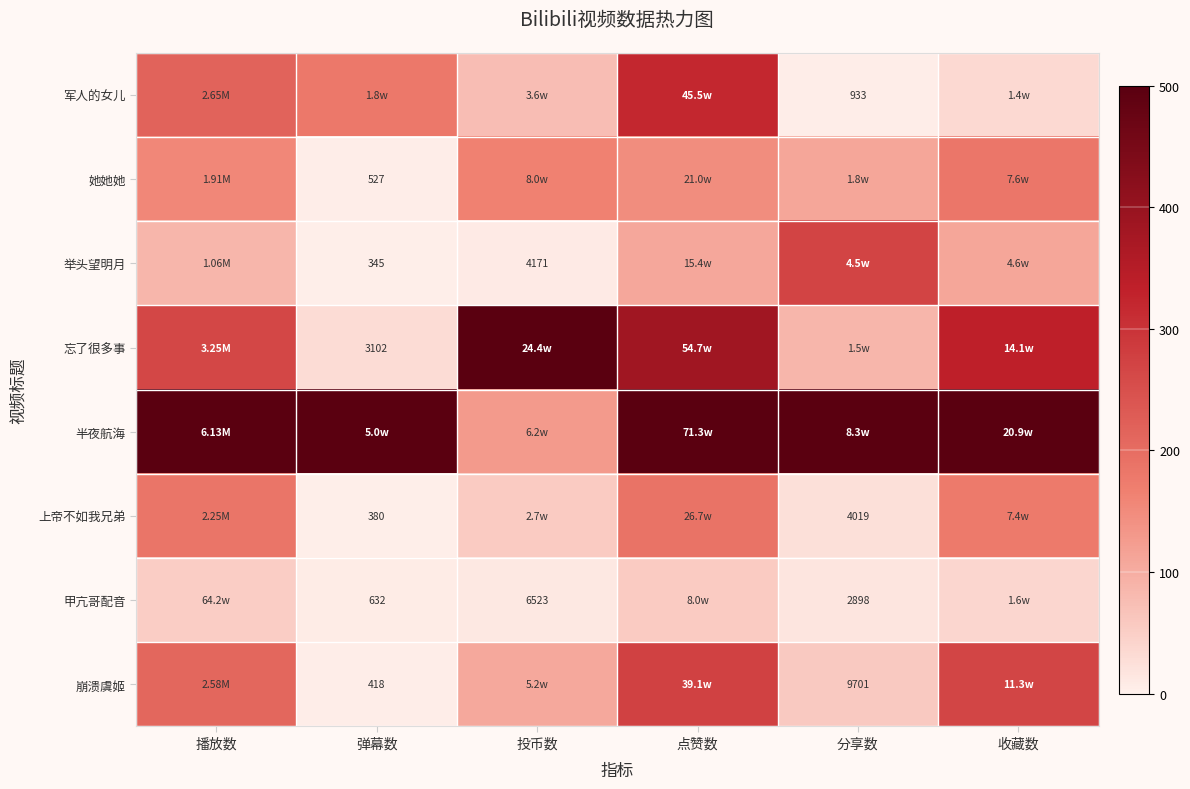

At which label is 军人的女儿 closest to 162?

弹幕数